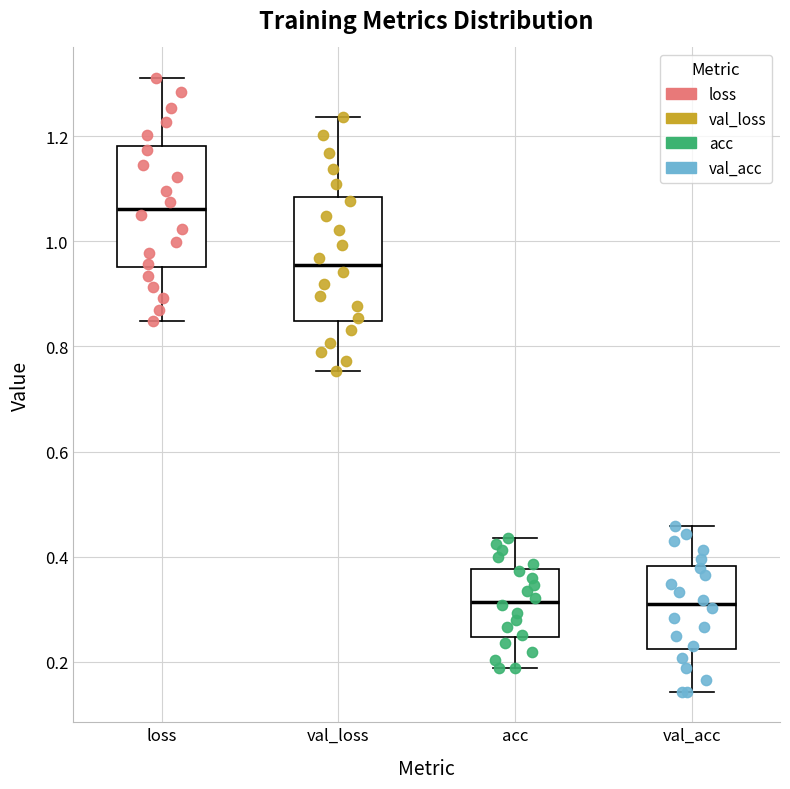

Where does the lower whisker of the box for acc end on the y-axis? The values are not printed on the chart, so give them approximately, as read against the axis.

0.18